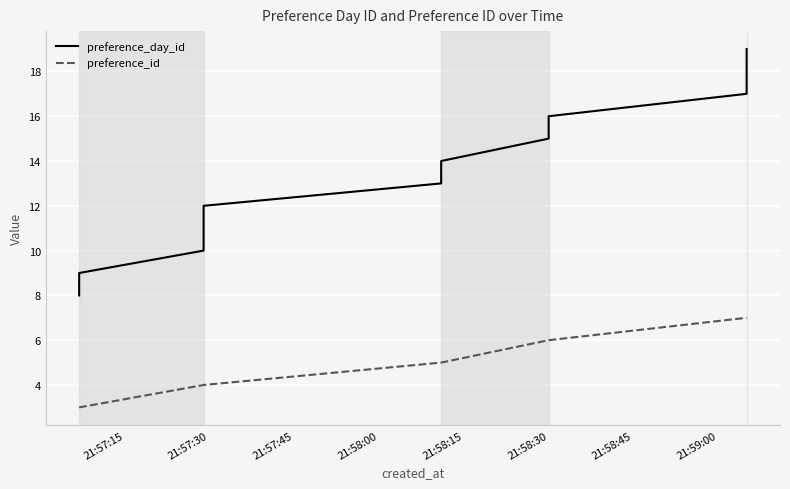

Which label corresponds to the smallest value in the chart?

21:57:15